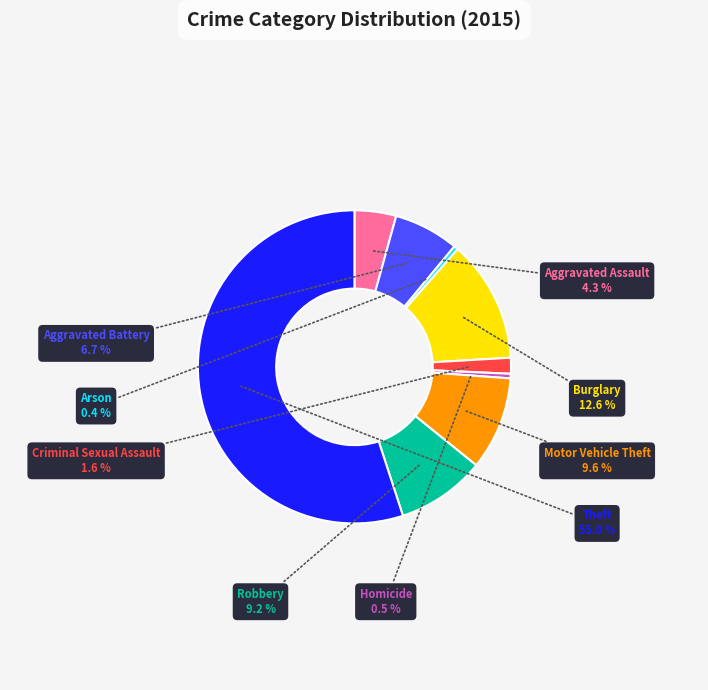

Is there any slice that represents more than half of the pie?

Yes